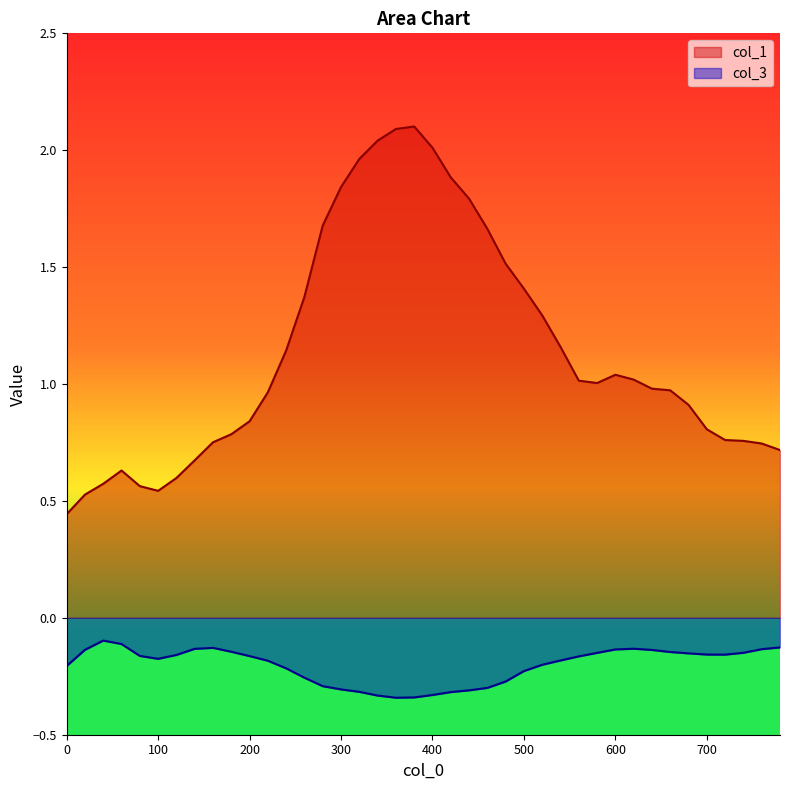

Is the value of col_1 at 200 greater than the value of col_3 at 680?

Yes